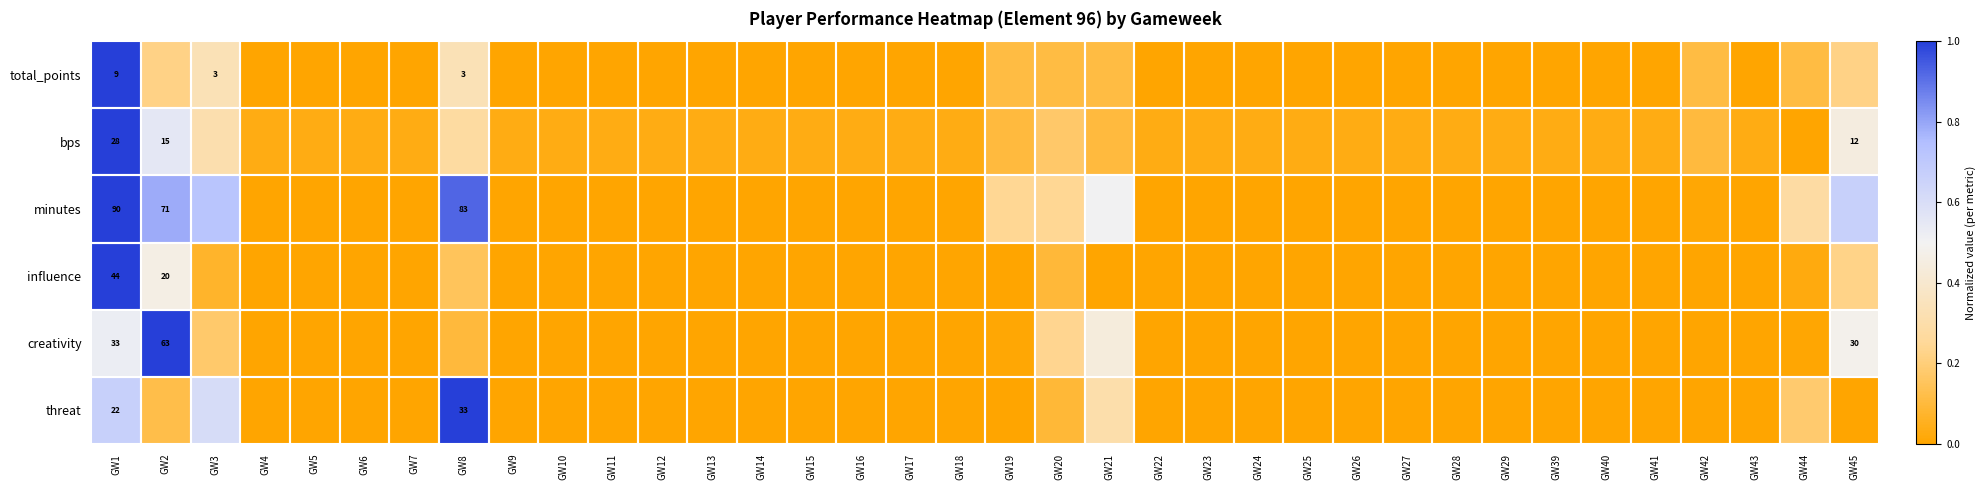

Which category has the lowest value in the influence series?

GW4